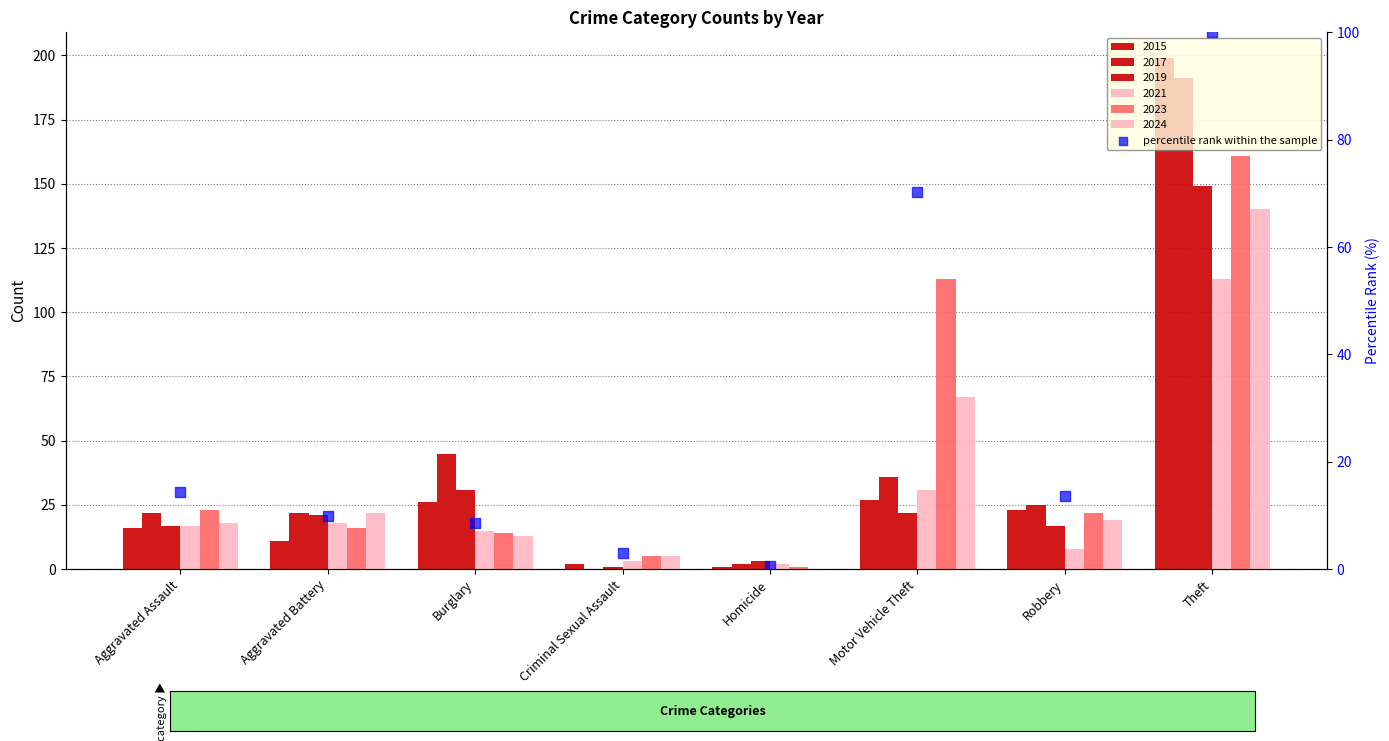

What is the change in value from Homicide to Robbery?

+13.0